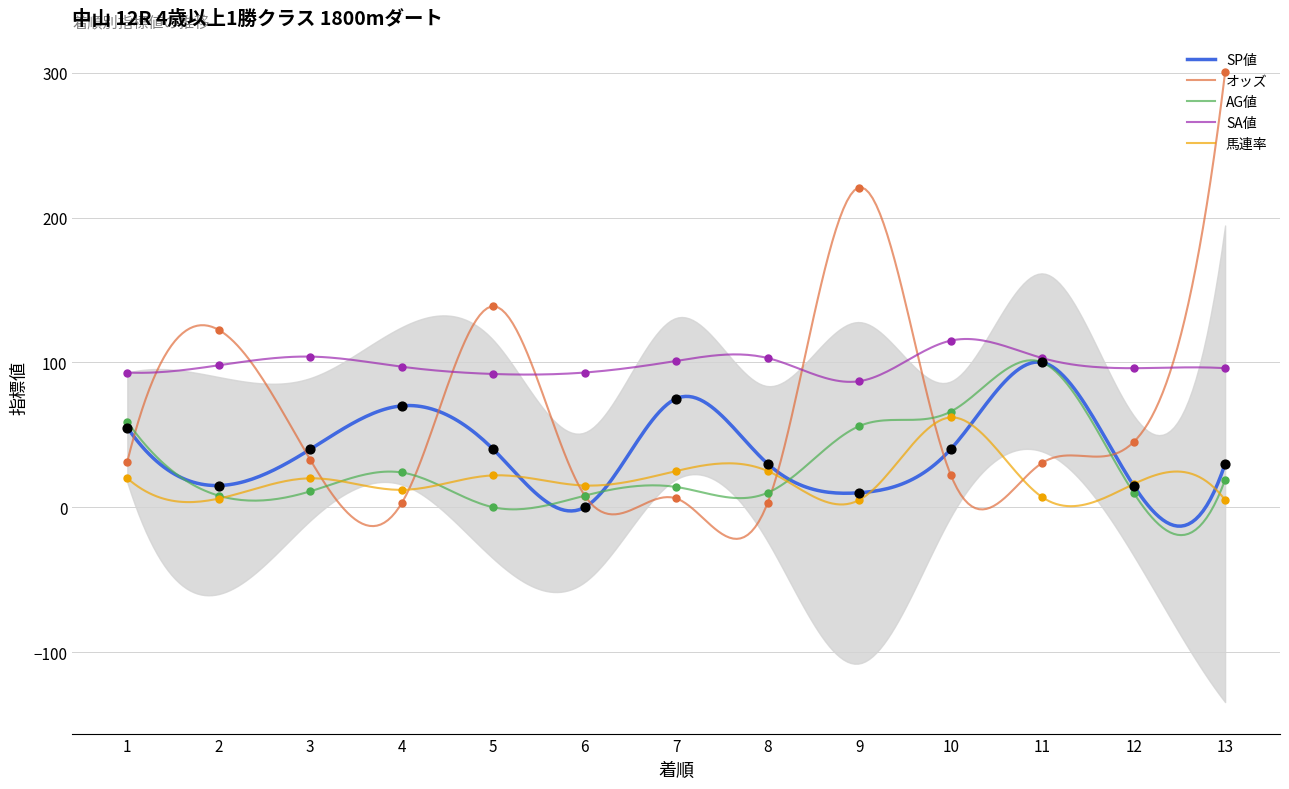

At how many categories does at least one series exceed 203?

2